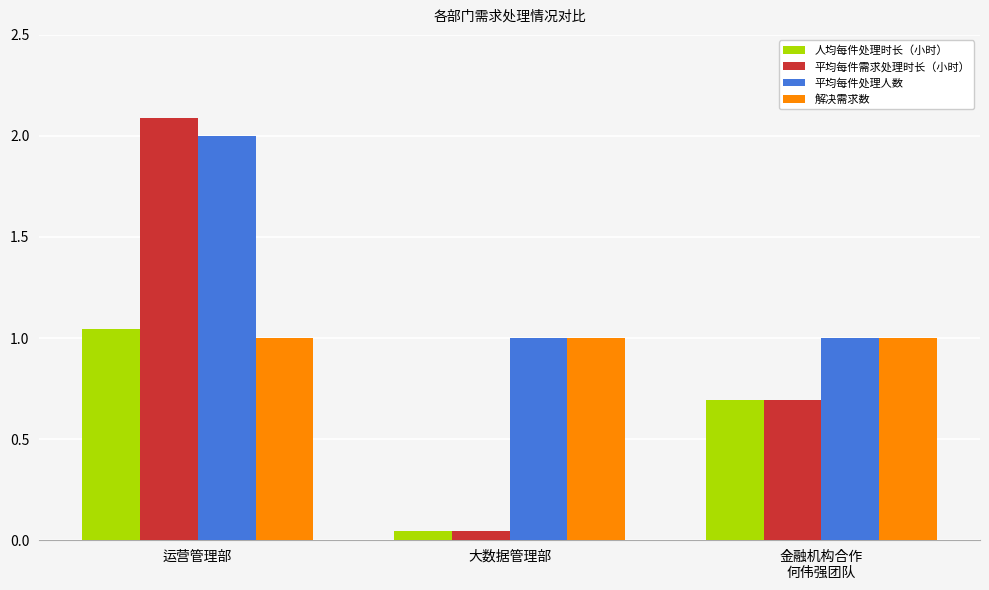

What is the spread (max minus min) of values at 金融机构合作
何伟强团队?

0.3